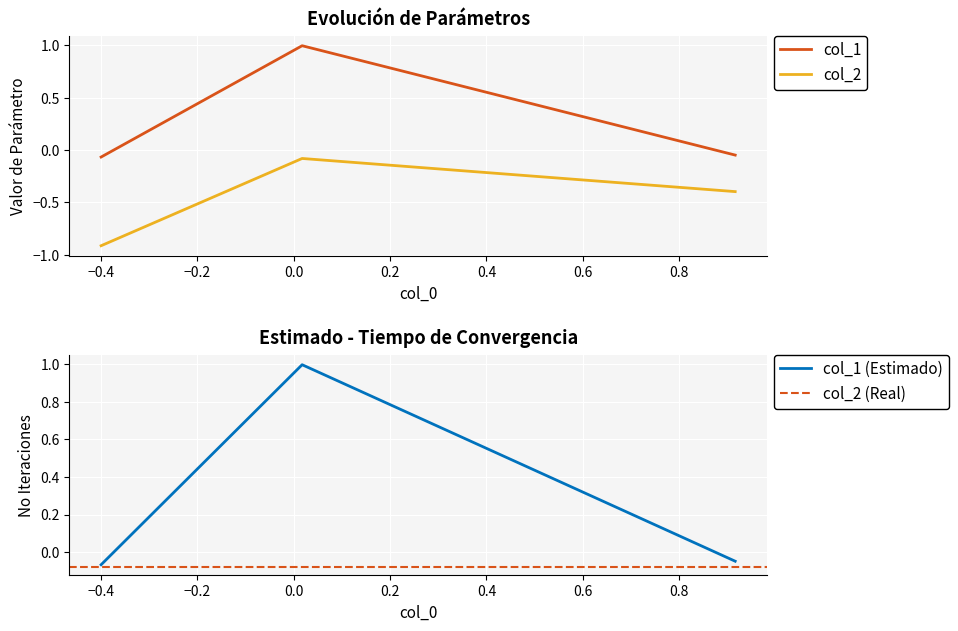

What is the minimum value shown in the chart?

-0.9